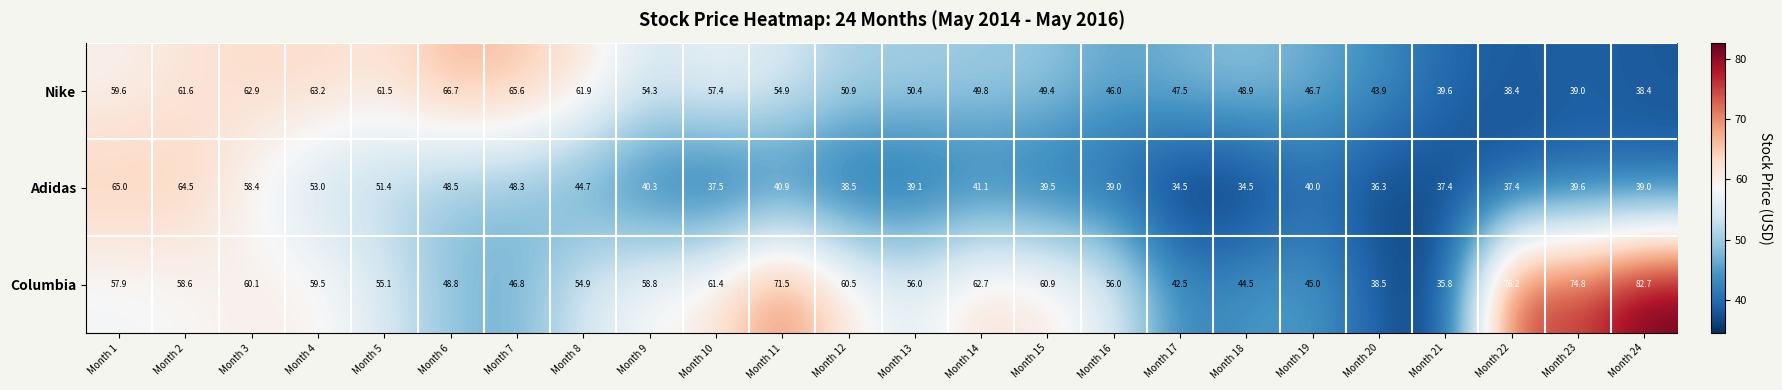

At which category does the chart reach its peak across all series?

Month 24